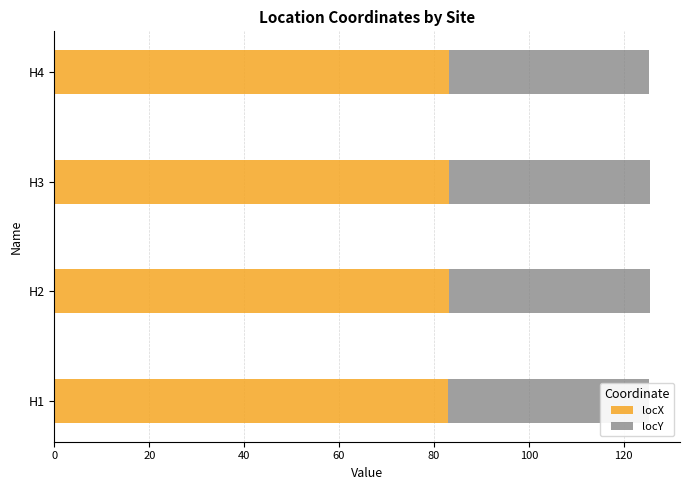

How many distinct data groups are displayed?

2